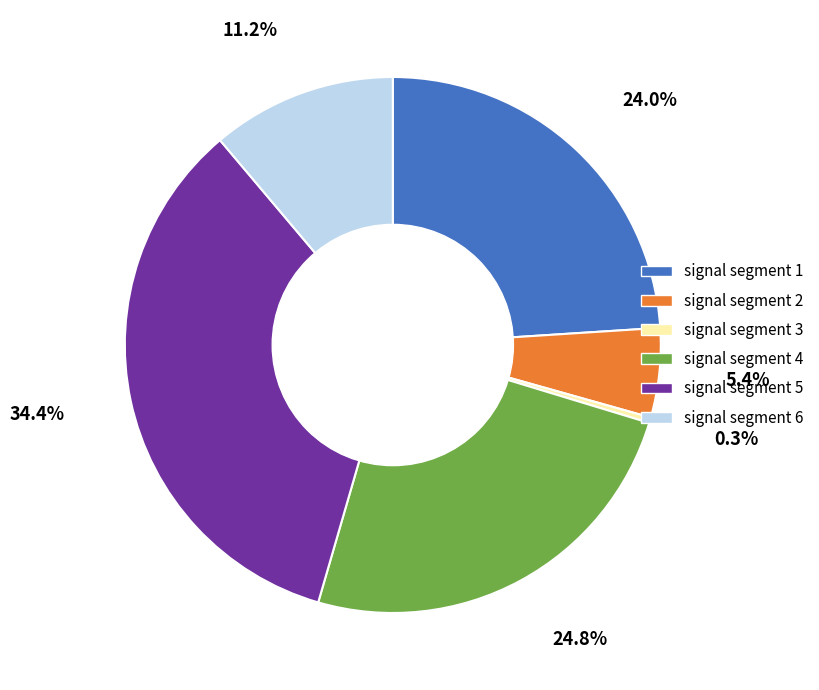

How many segments does this pie chart have?

6